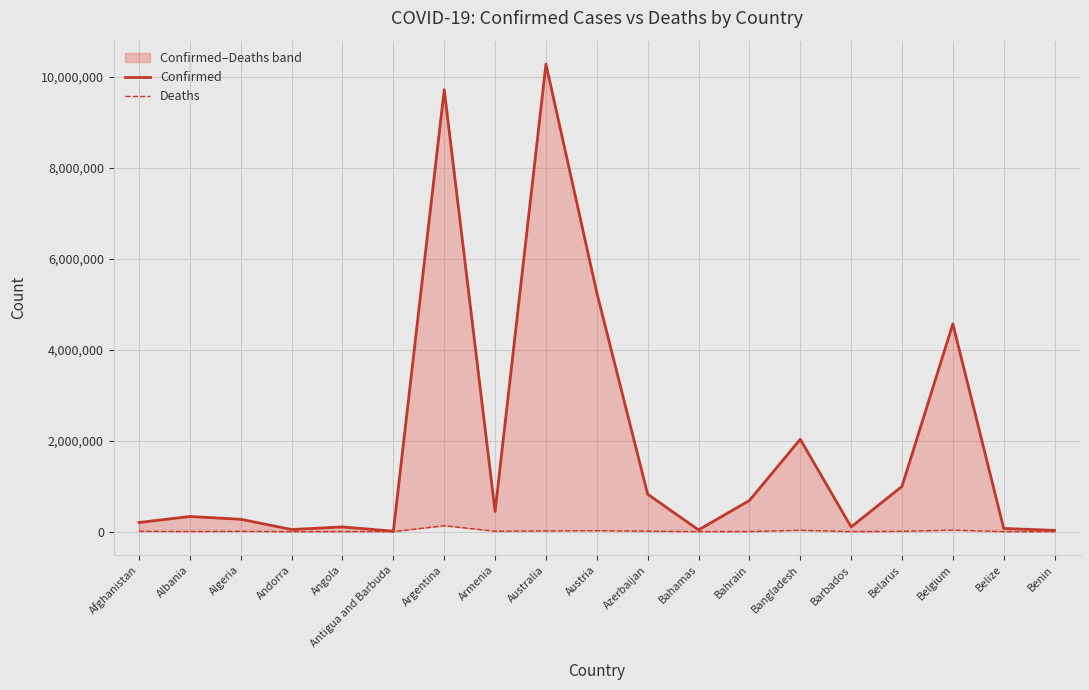

At which category is the sum across all series the highest?

Australia